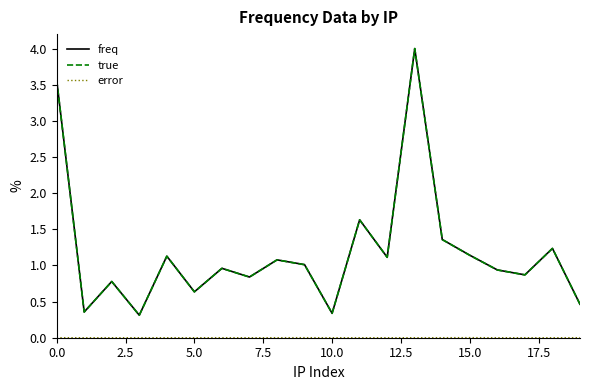

What is the average value of the freq series?

1.2